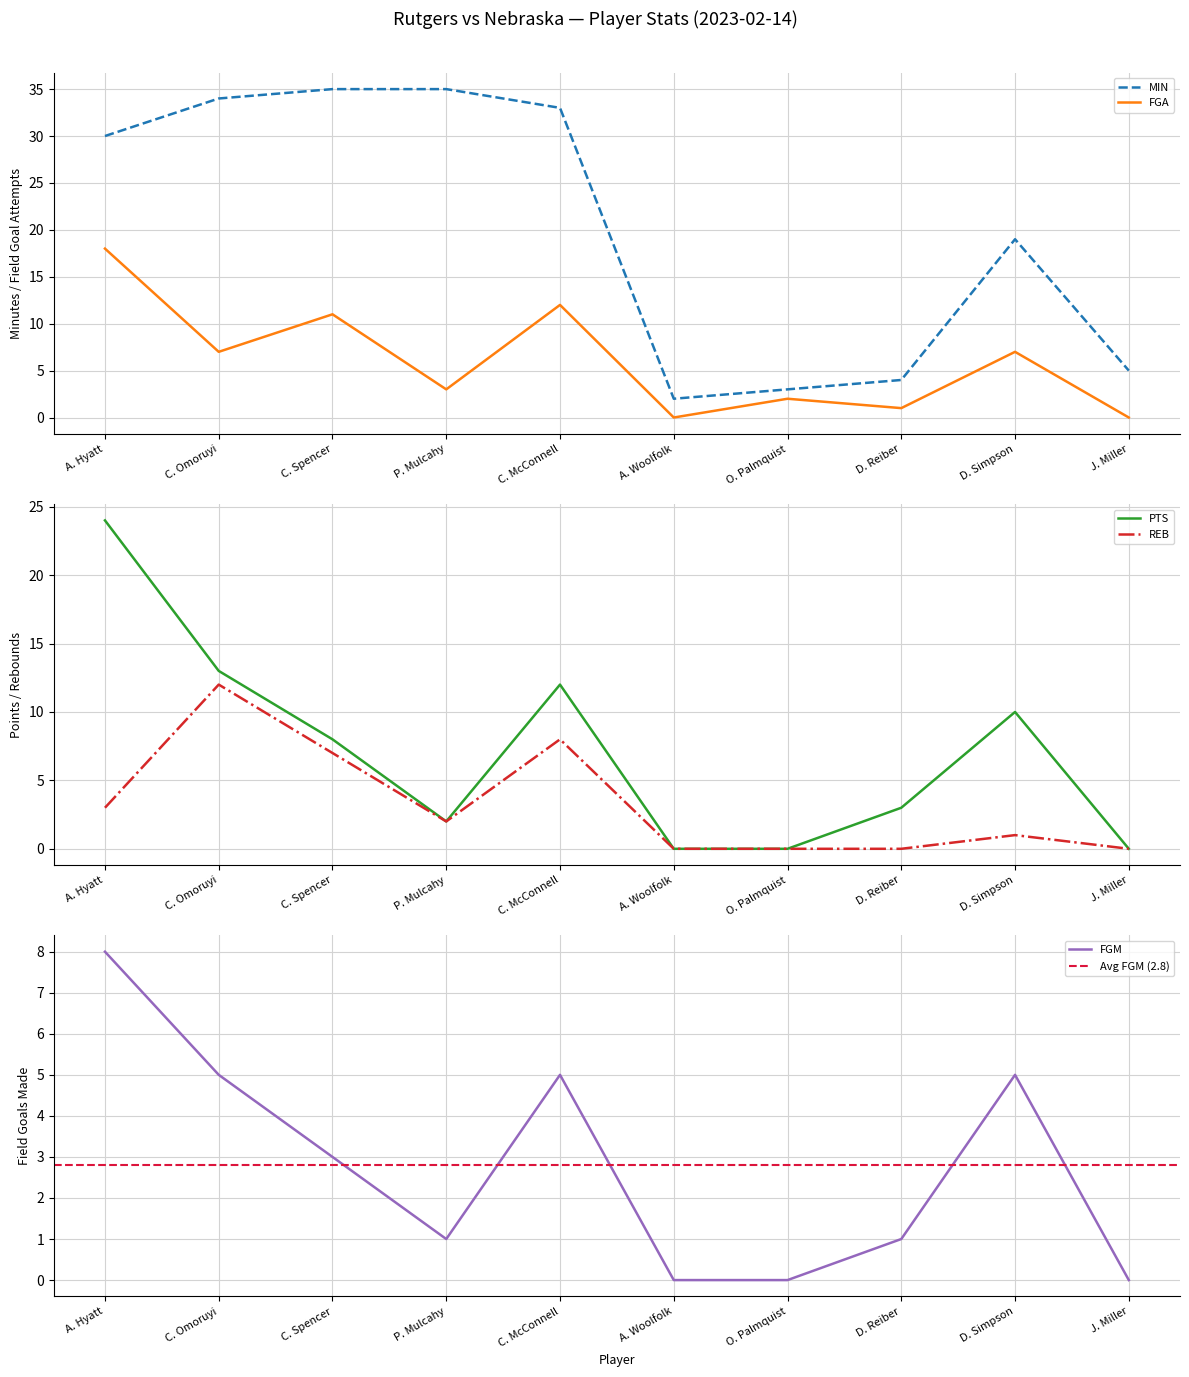

What is the sum of the REB values at D. Reiber and C. Spencer?

7